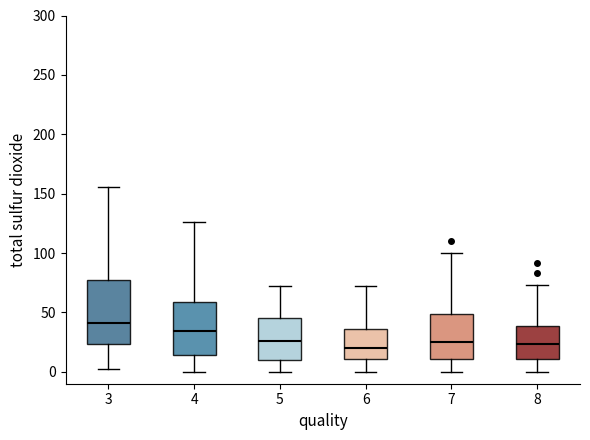

Where is the upper edge of the box at x = 4 on the y-axis? The values are not printed on the chart, so give them approximately, as read against the axis.

60